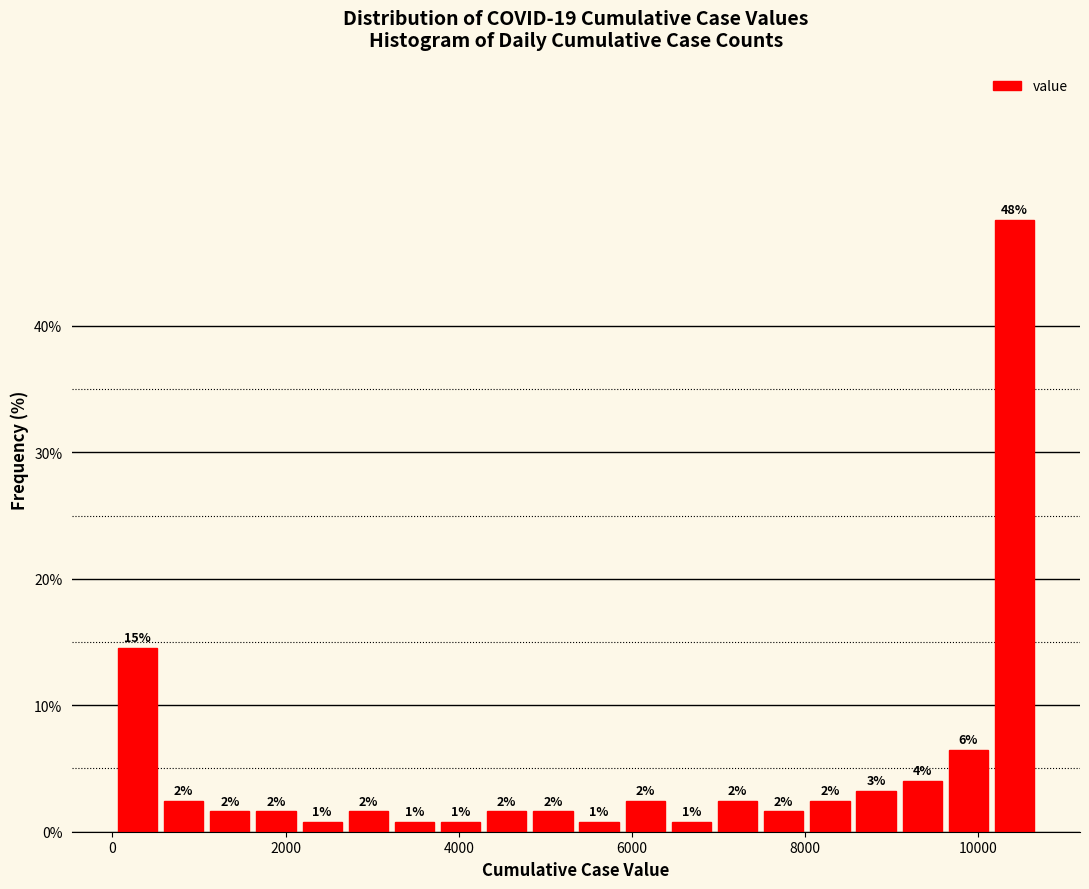

Read against the x-axis, roughly where is the centre of the tallest bar?

10400